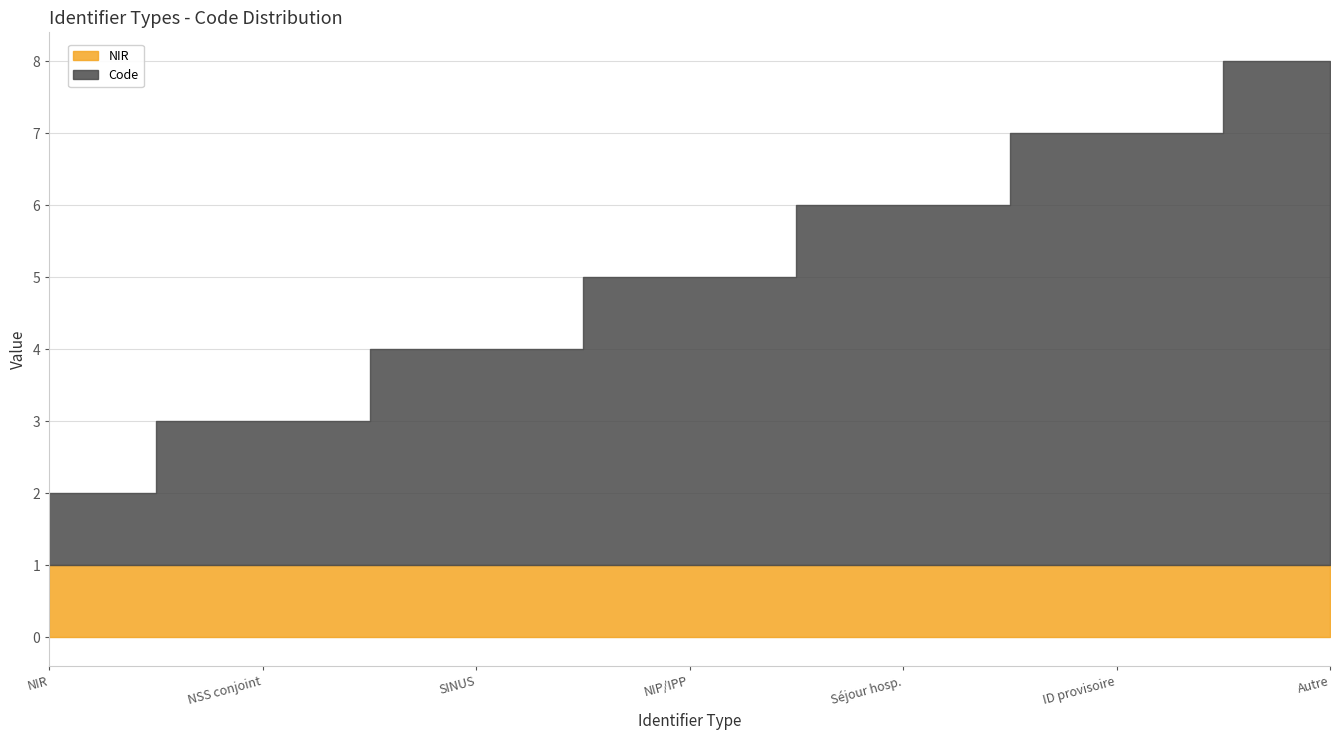

What is the greatest value displayed?

7